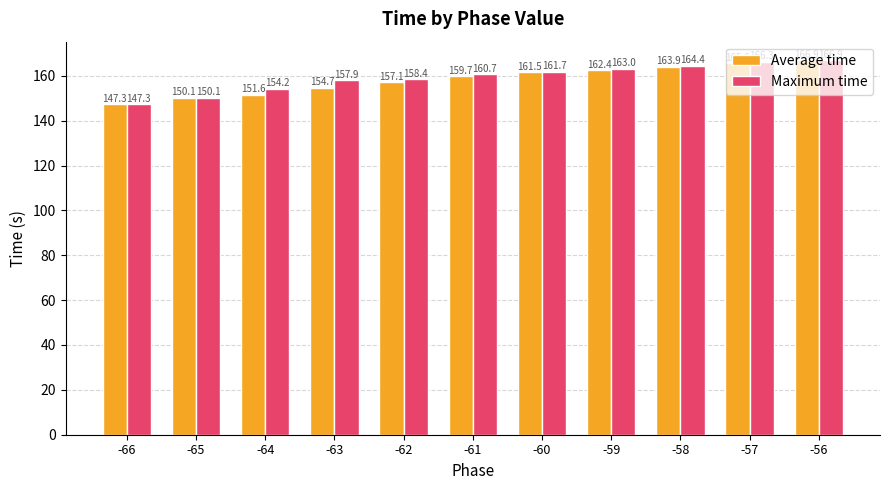

List the series in order of their overall mean, highest first.

Maximum time, Average time